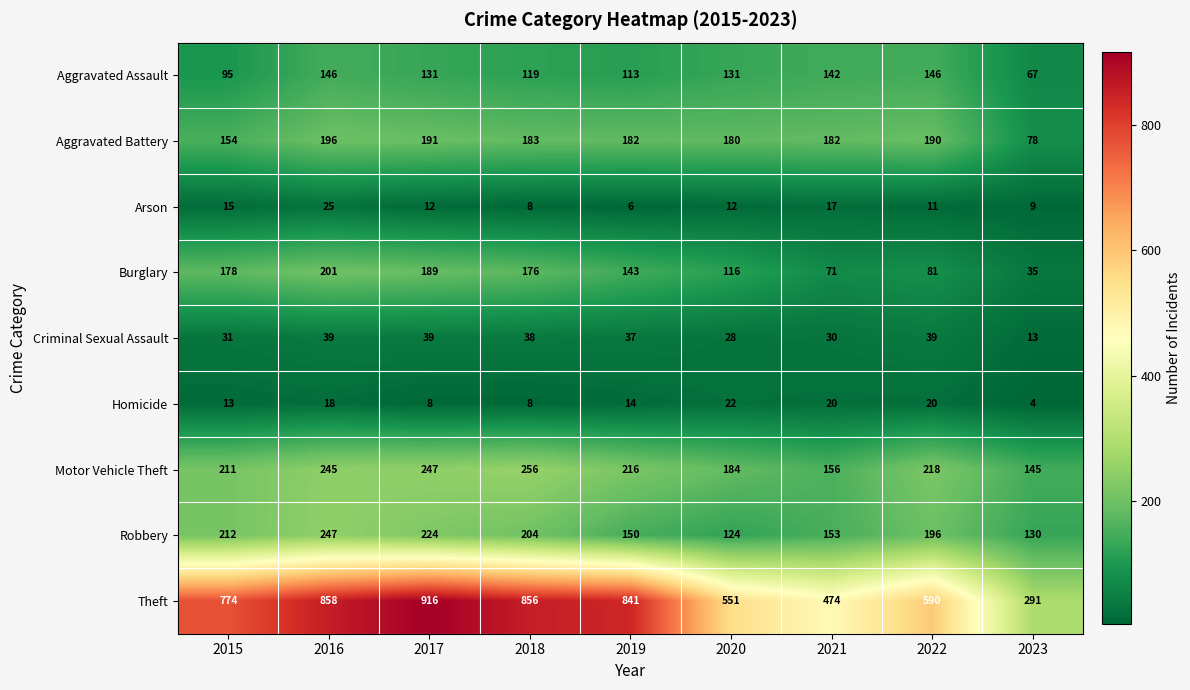

What is the sum of all Motor Vehicle Theft values?

1878